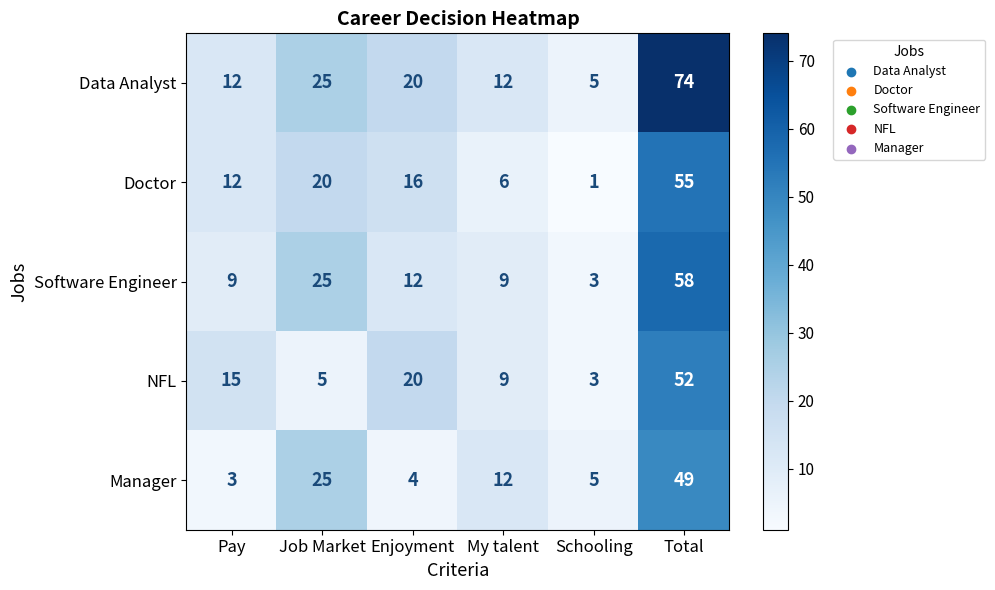

What is the sum of all Software Engineer values?

116